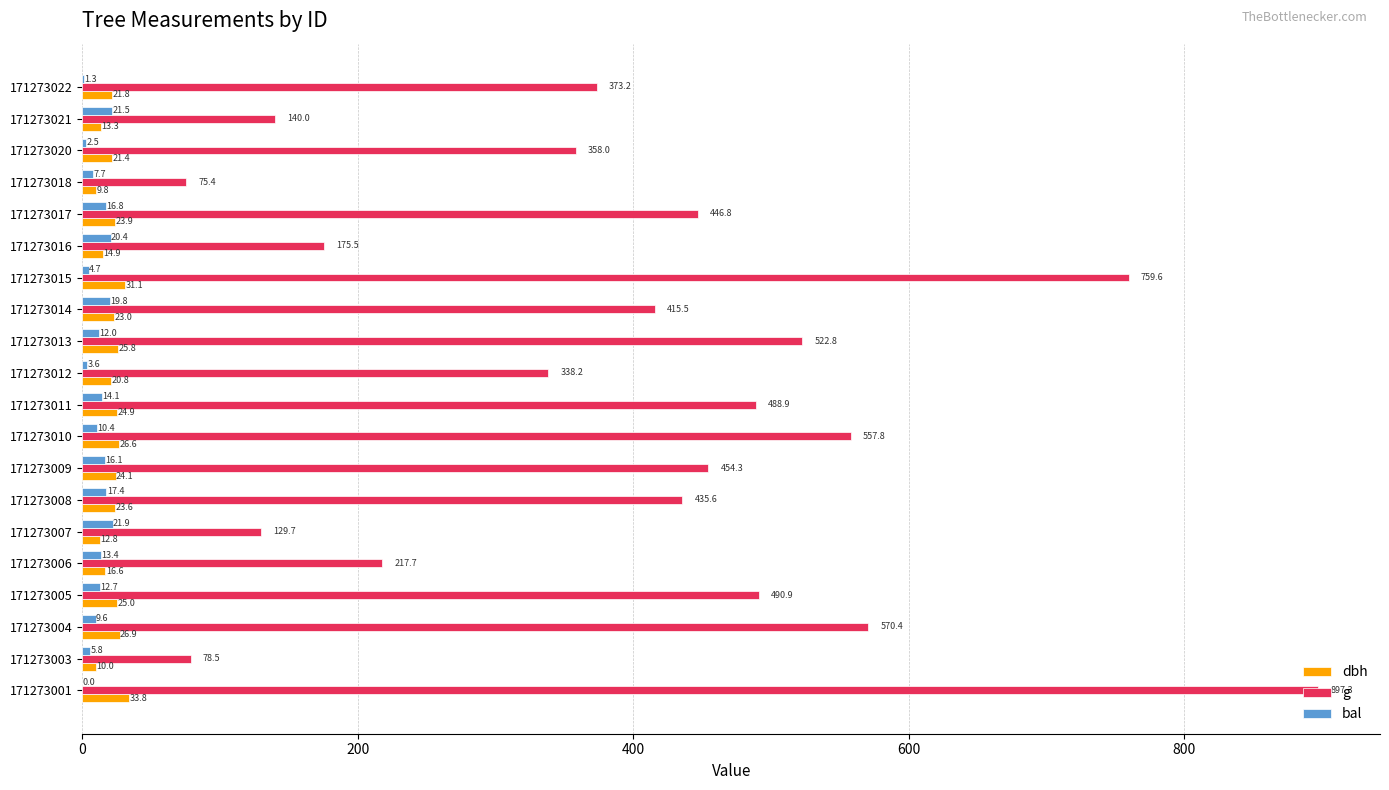

Which series has the largest total across all categories?

g